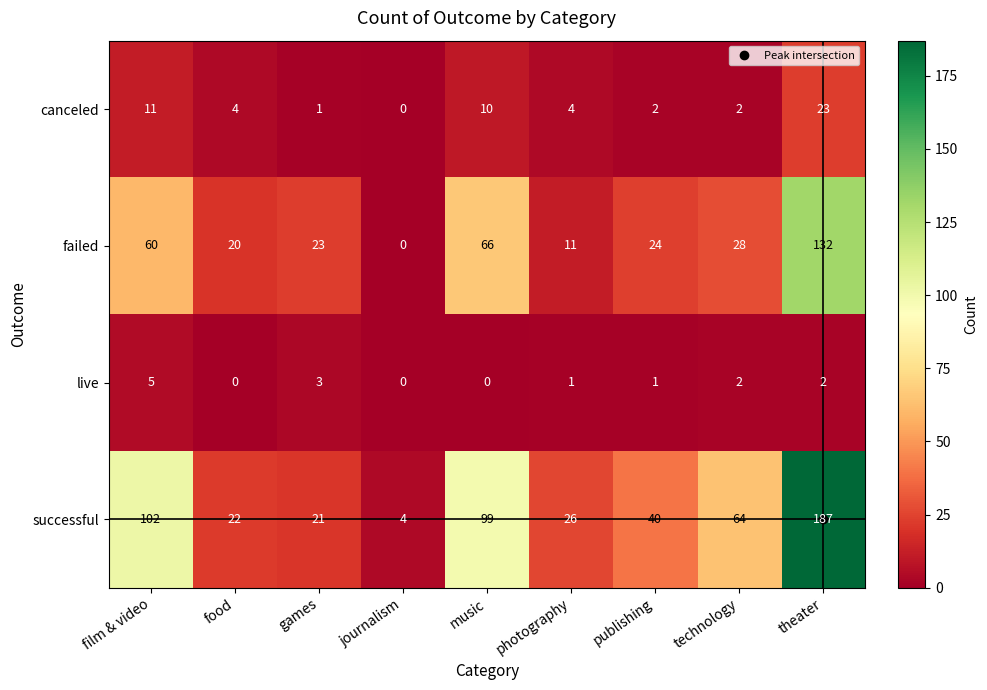

What is the total value across all series at technology?

96